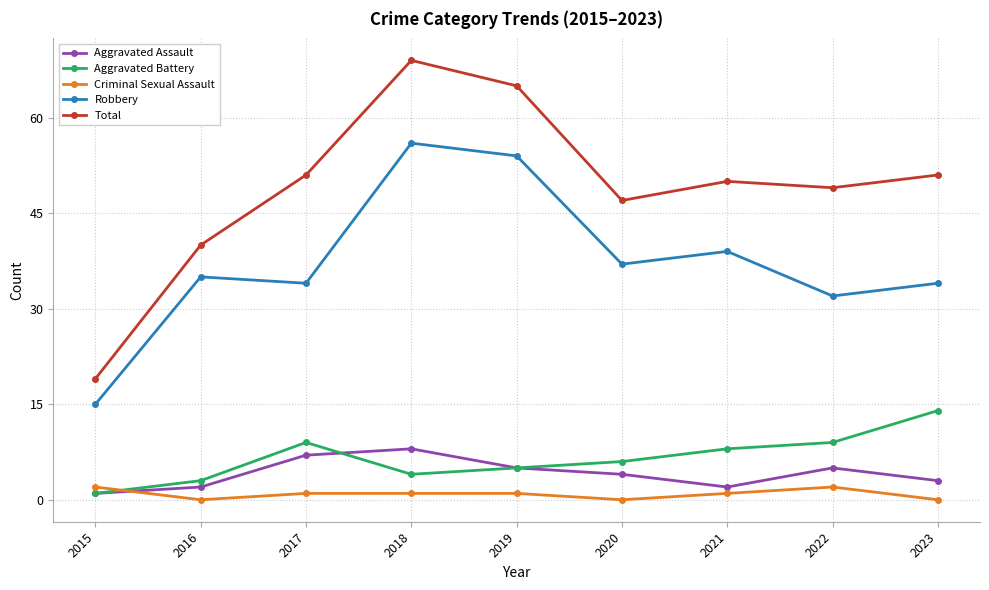

What is the highest value of the Aggravated Assault series?

8